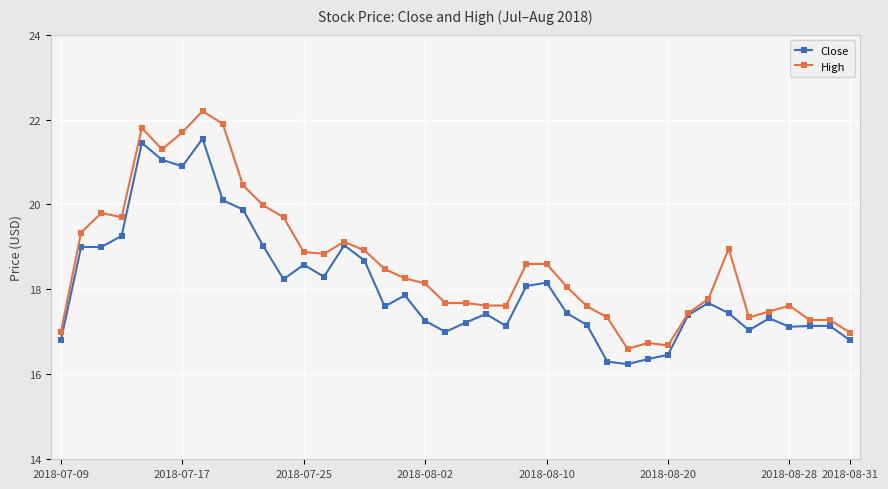

What is the minimum value for Close?

16.2